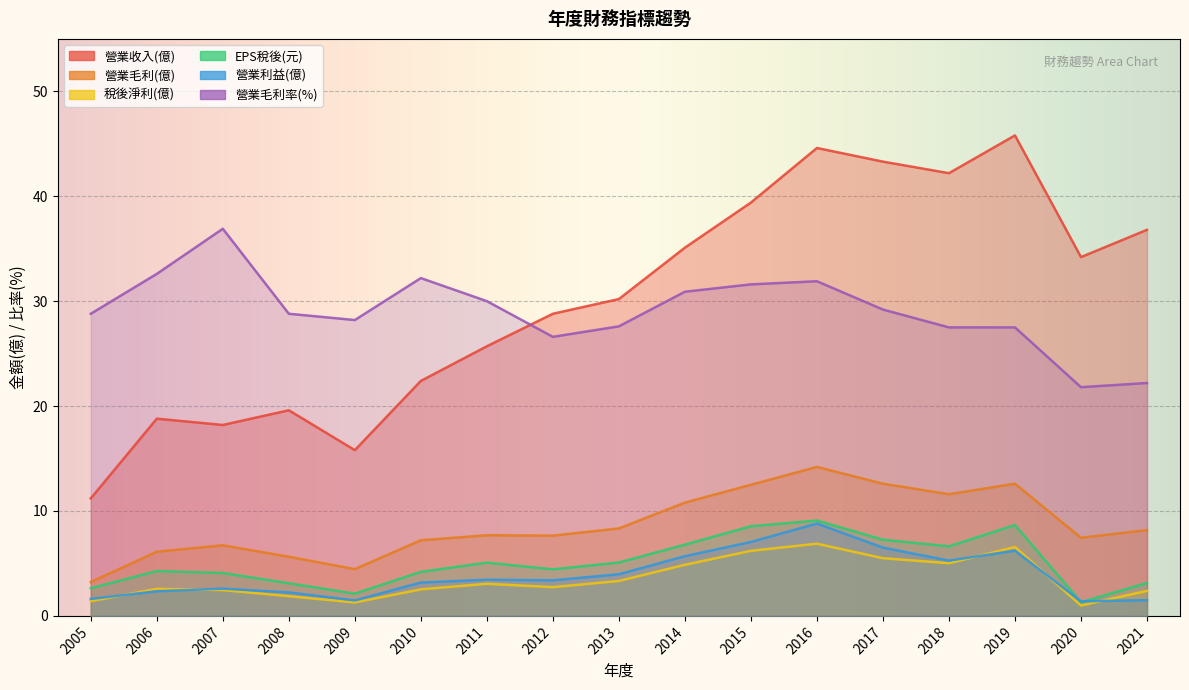

The 營業毛利率(%) series shows 14.7 at 2006. True or false?

False